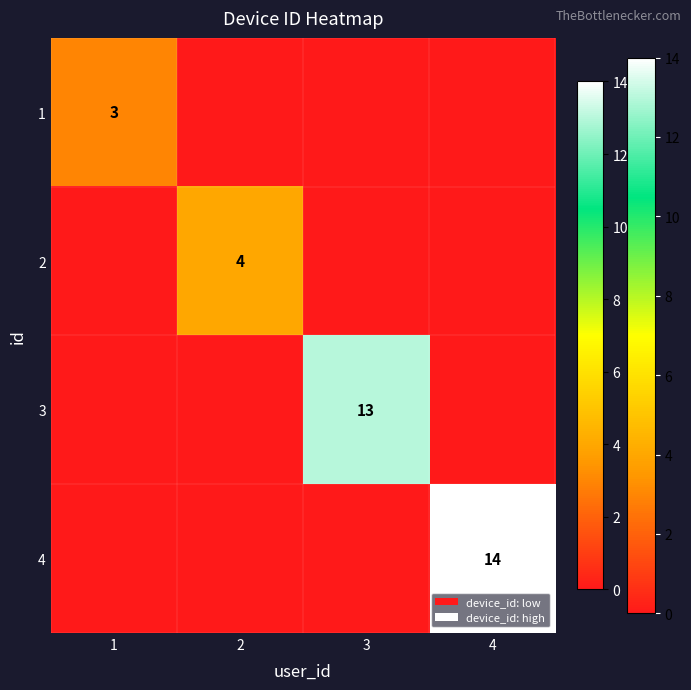

The 1 series shows 3 at 1. True or false?

True